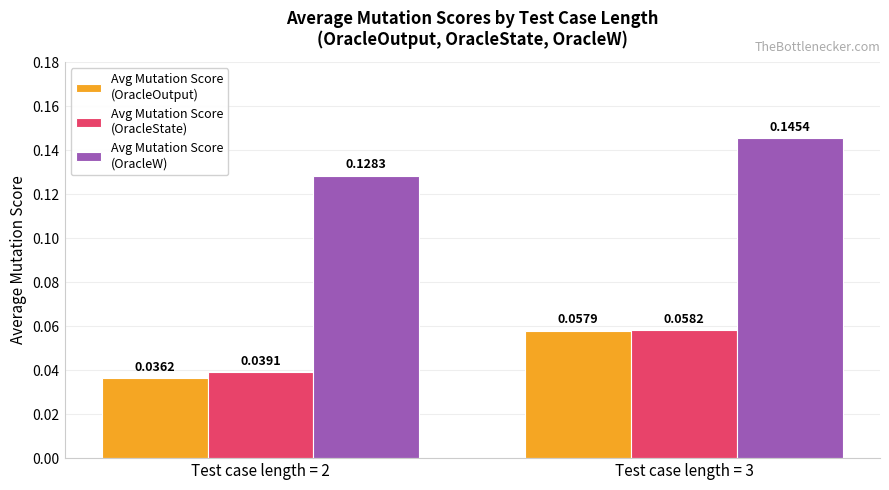

What is the total value across all series at Test case length = 3?

0.3